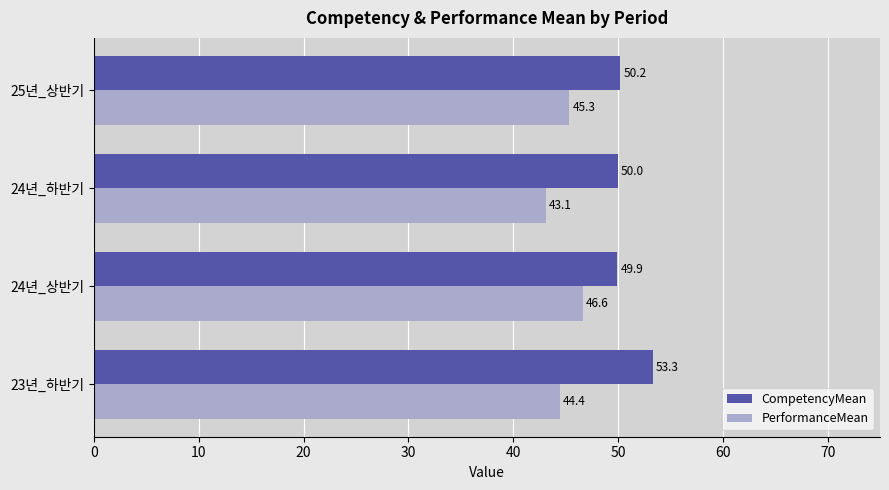

What is the minimum value shown in the chart?

43.1